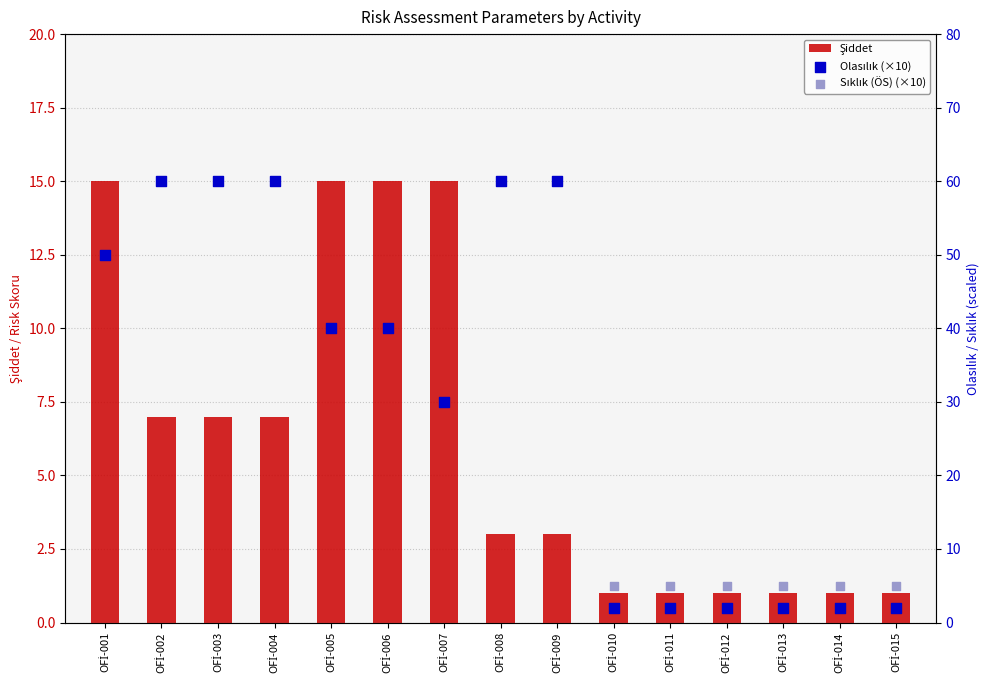

What are all the series names shown in the legend?

Şiddet, Olasılık (×10), Sıklık (ÖS) (×10)